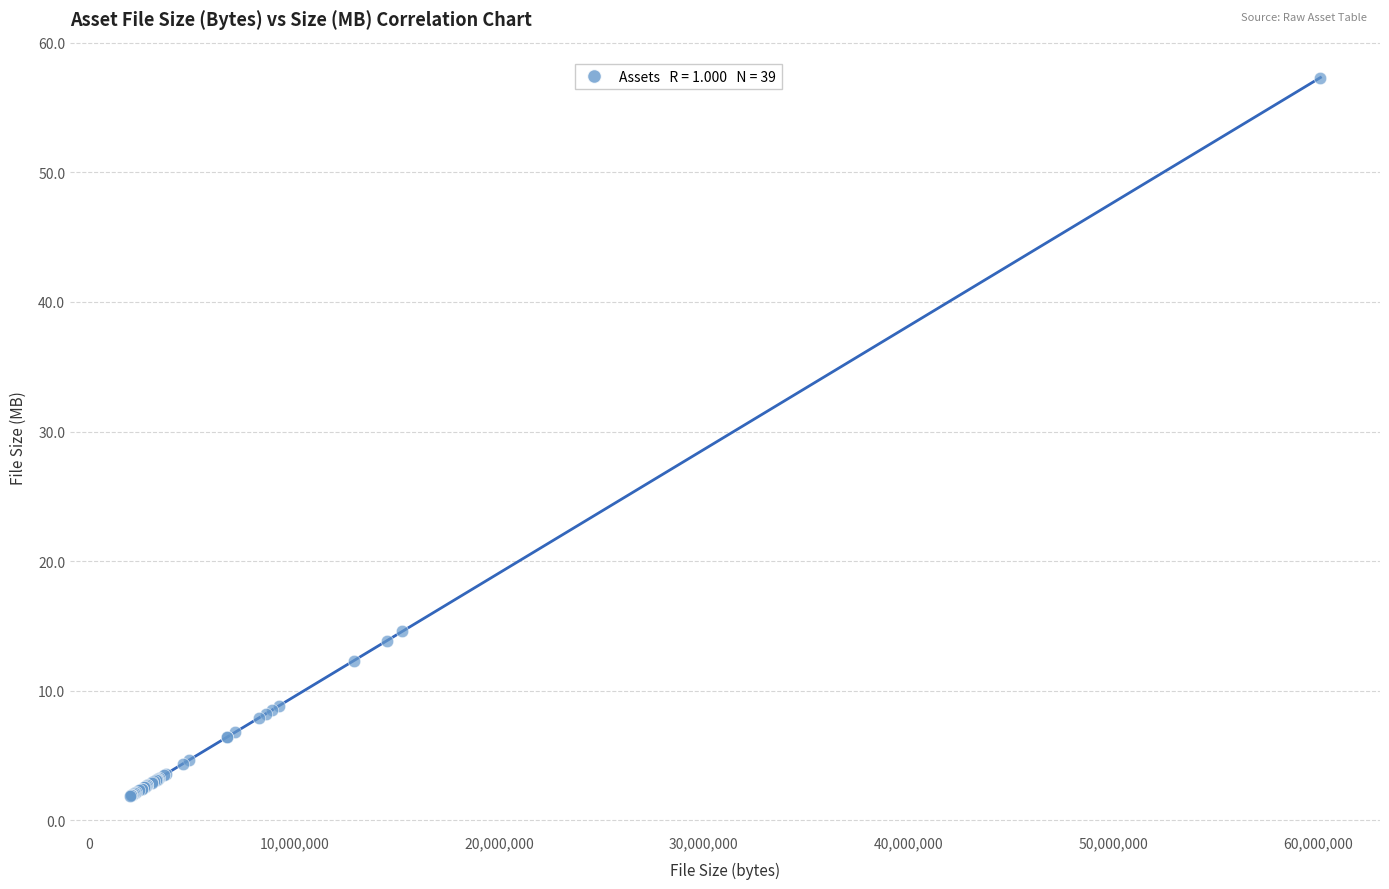

What Y value in the scatter plot is closest to 29?

14.6